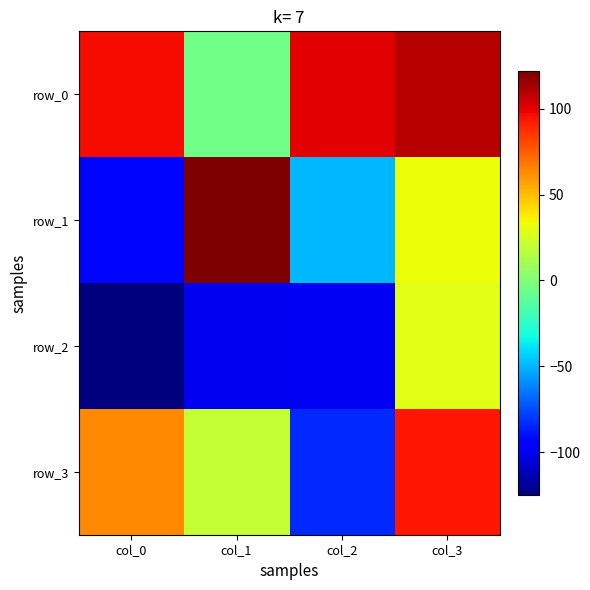

At which category is the sum across all series the highest?

col_3